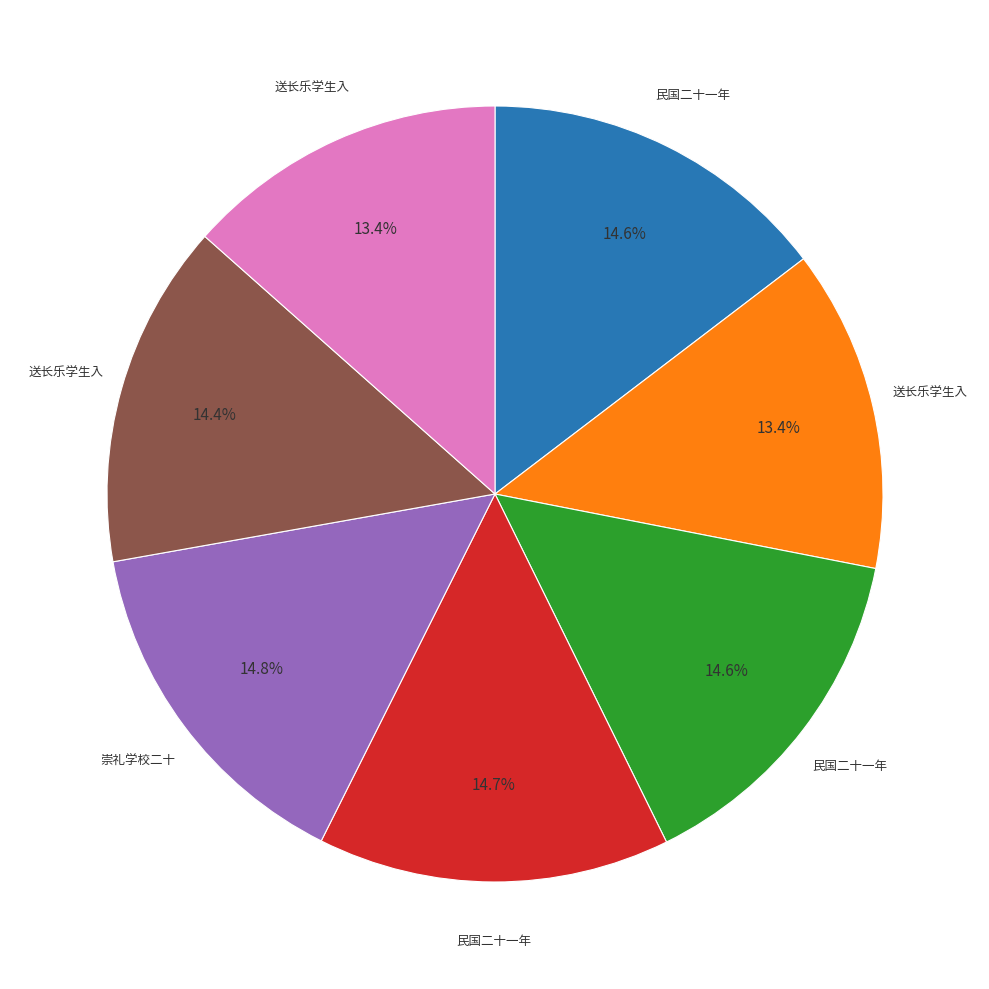

Does any single category account for the majority?

No